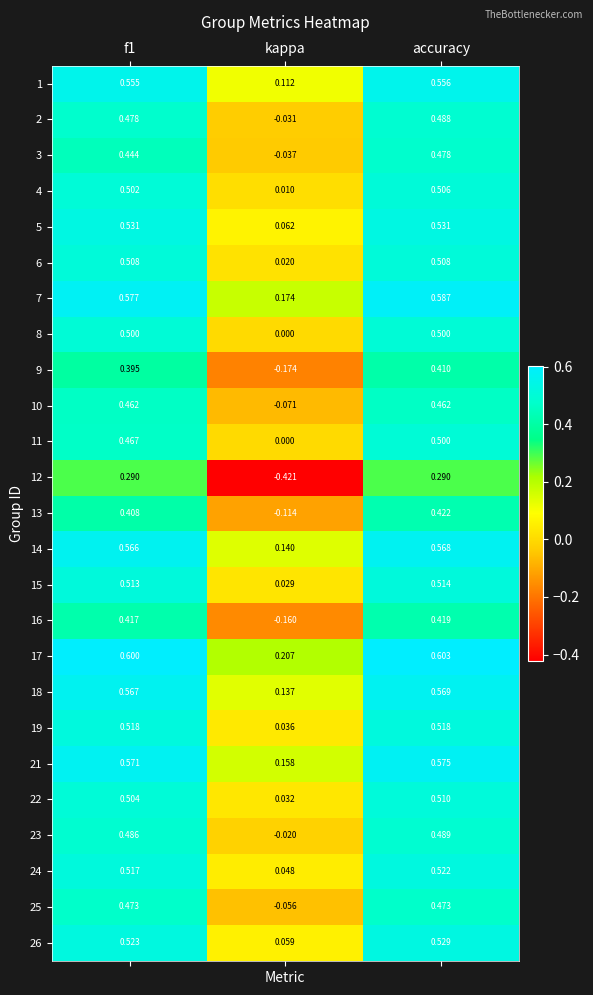

Which category has the lowest value in the 11 series?

kappa